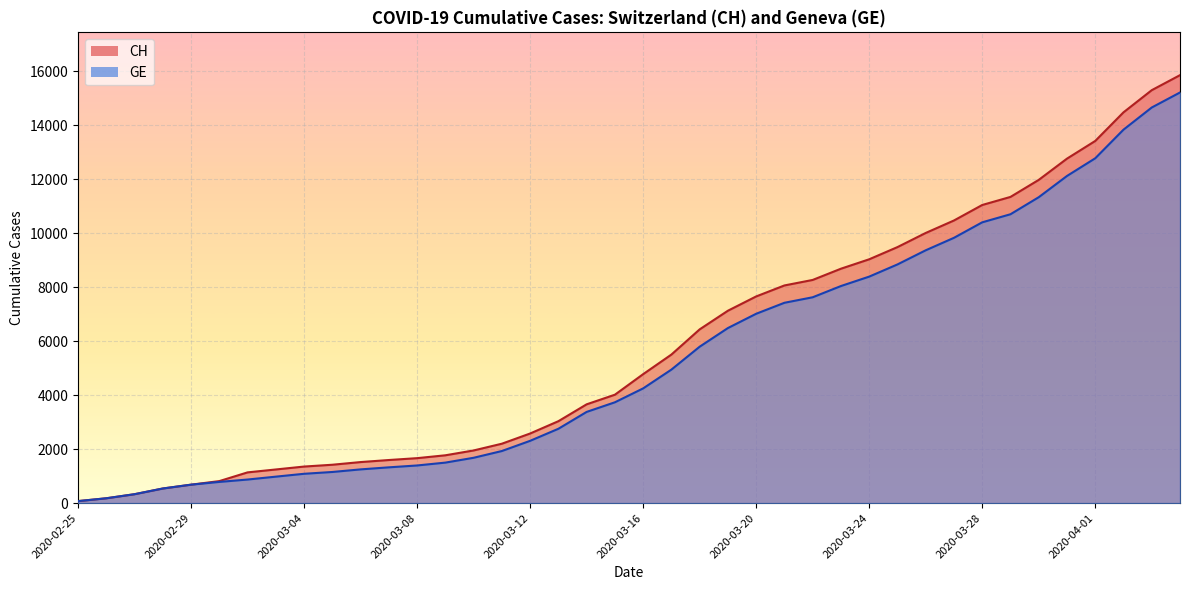

Is it true that GE equals 73 at 2020-02-26?

False